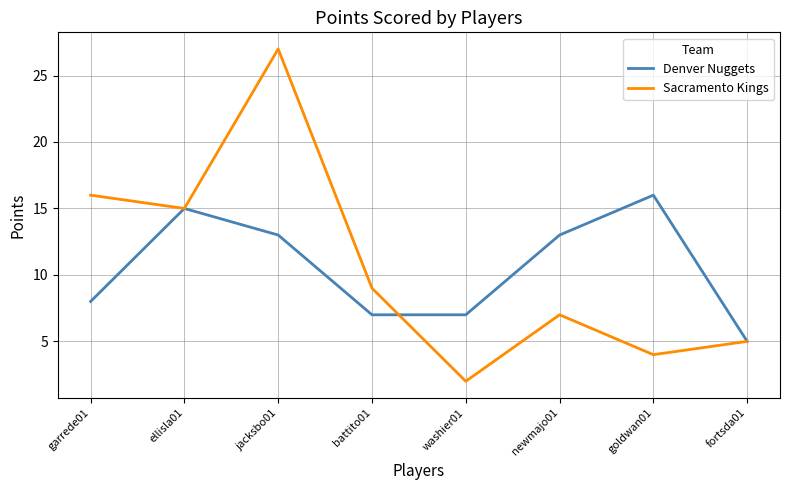

Does the chart display data point markers on the line(s)?

No